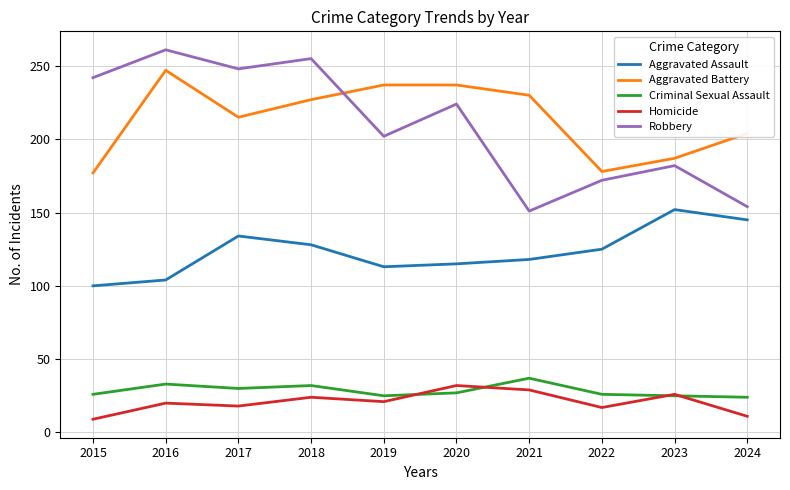

Which series has the largest range (max minus min)?

Robbery